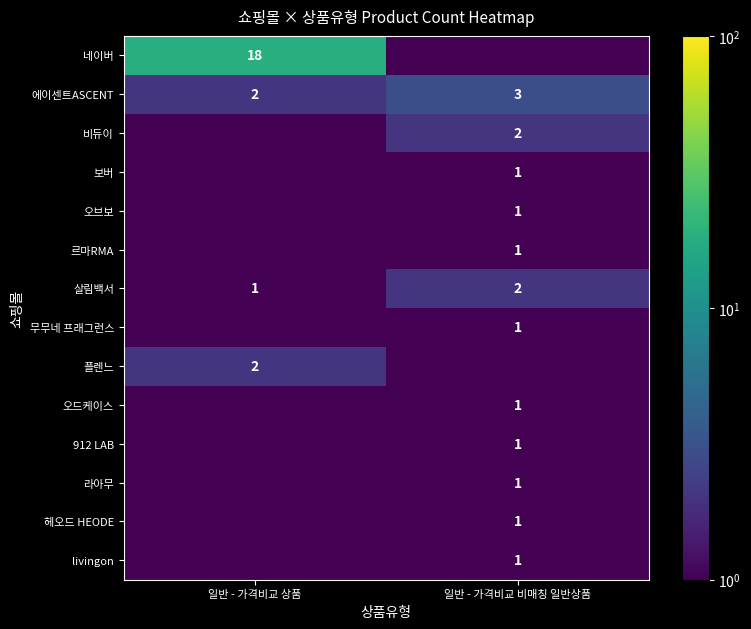

What is the approximate value of 에이센트ASCENT at 일반 - 가격비교 상품?

2.0